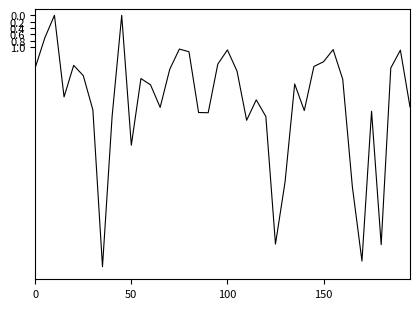

What is the maximum value shown in the chart?

8.0